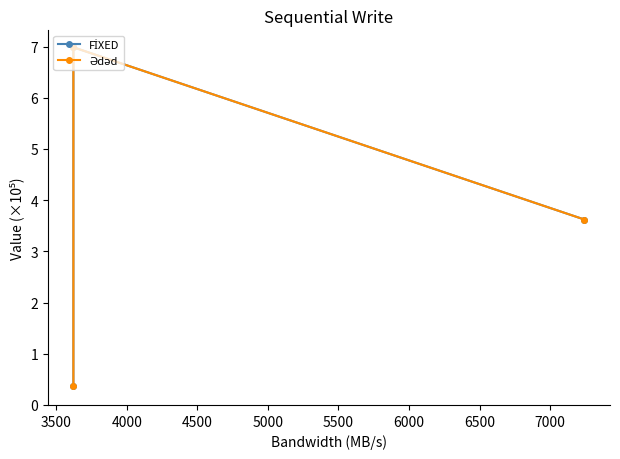

Reading left to right, extract all data points from this chart.

FİXED: 0.4	7.0	3.6
Ədəd: 0.4	7.0	3.6